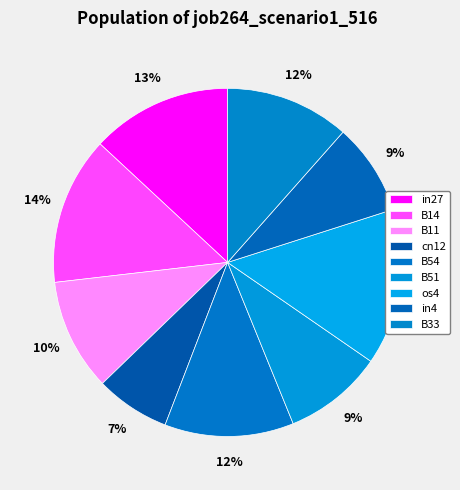

Does any single category account for the majority?

No